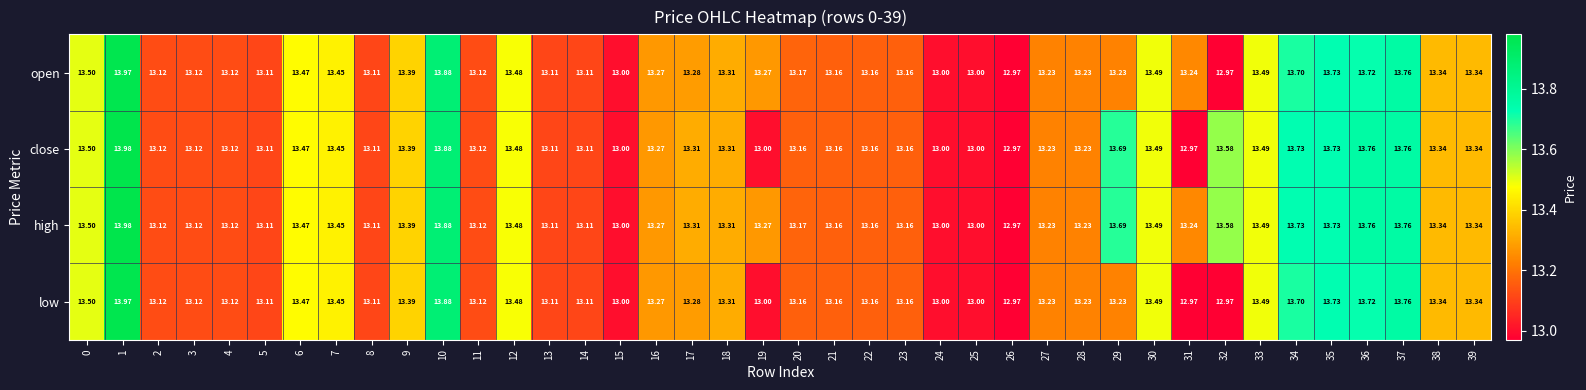

List the series in order of their overall mean, lowest first.

low, open, close, high